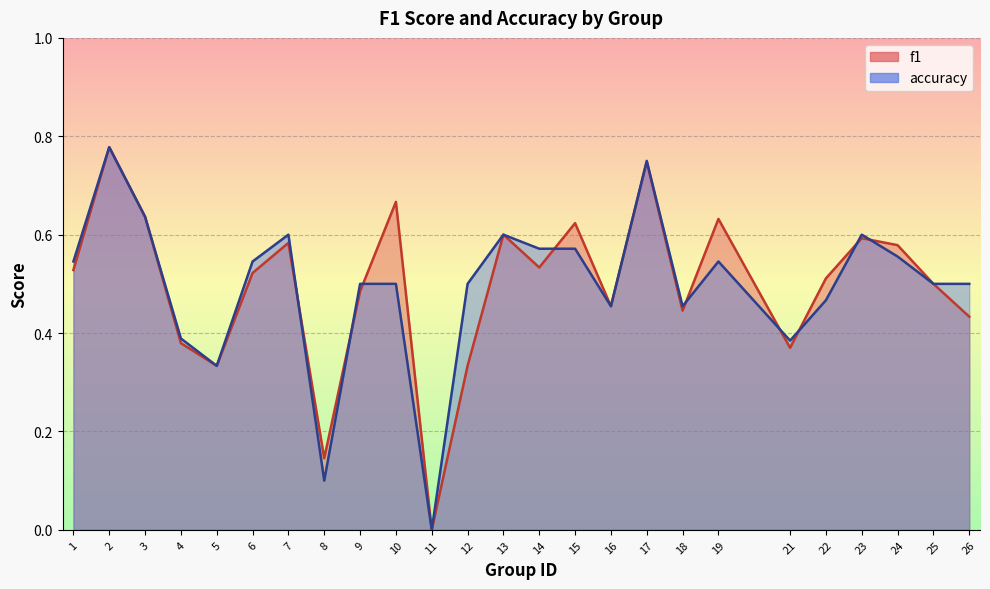

Reading right to left, list all the values displayed in this chart.

f1: 0.4	0.5	0.6	0.6	0.5	0.4	0.6	0.4	0.7	0.5	0.6	0.5	0.6	0.3	0.0	0.7	0.5	0.1	0.6	0.5	0.3	0.4	0.6	0.8	0.5
accuracy: 0.5	0.5	0.6	0.6	0.5	0.4	0.5	0.5	0.8	0.5	0.6	0.6	0.6	0.5	0.0	0.5	0.5	0.1	0.6	0.5	0.3	0.4	0.6	0.8	0.5